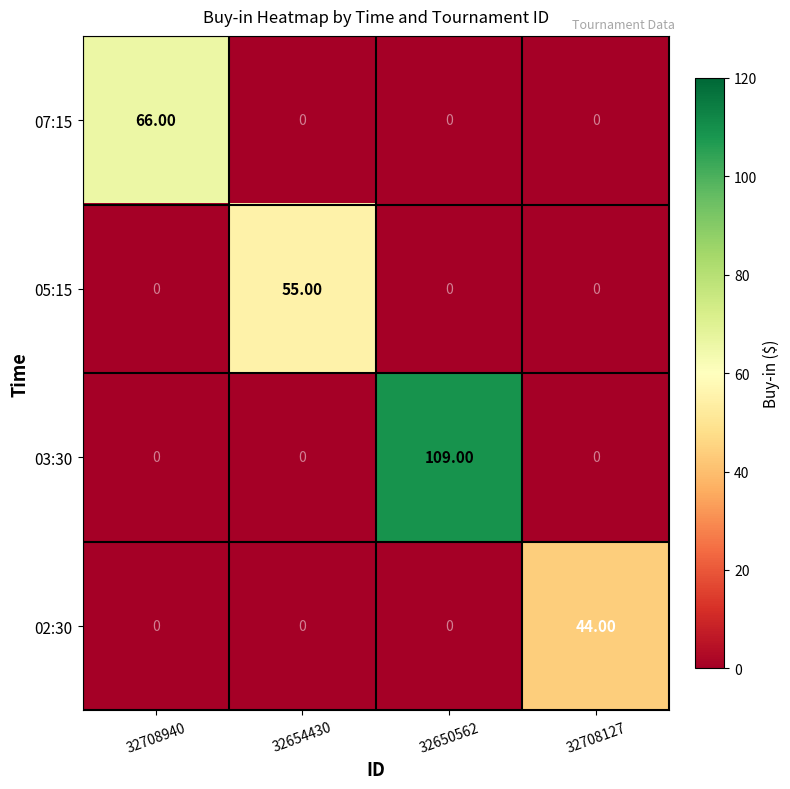

Which series has the largest total across all categories?

03:30